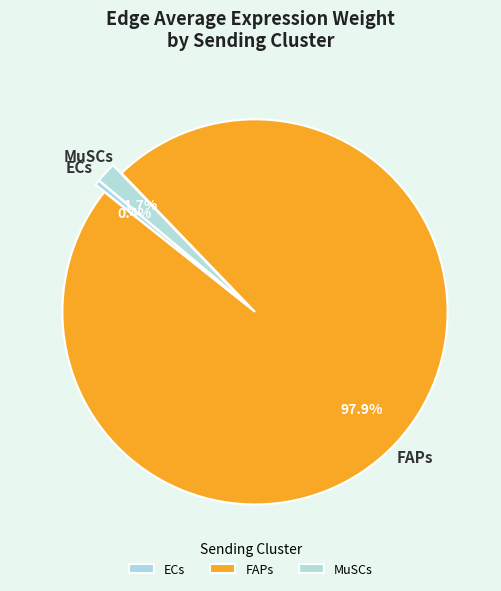

What portion of the pie excludes FAPs?

2.1%